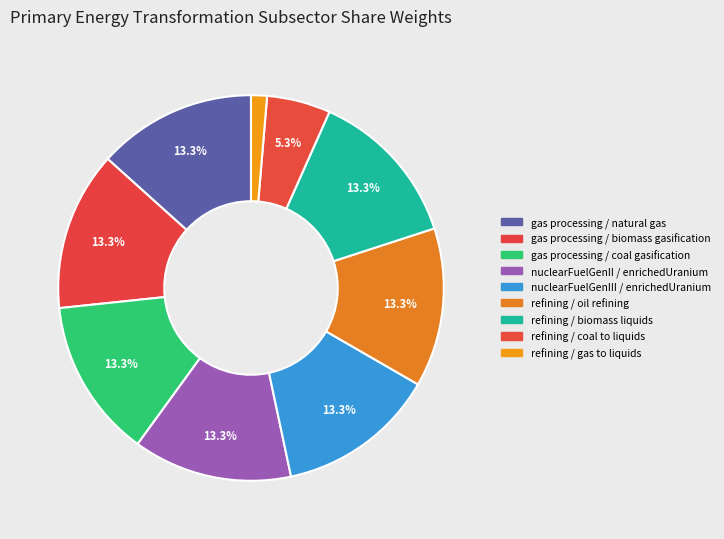

Which has a higher value, gas processing / biomass gasification or refining / oil refining?

gas processing / biomass gasification